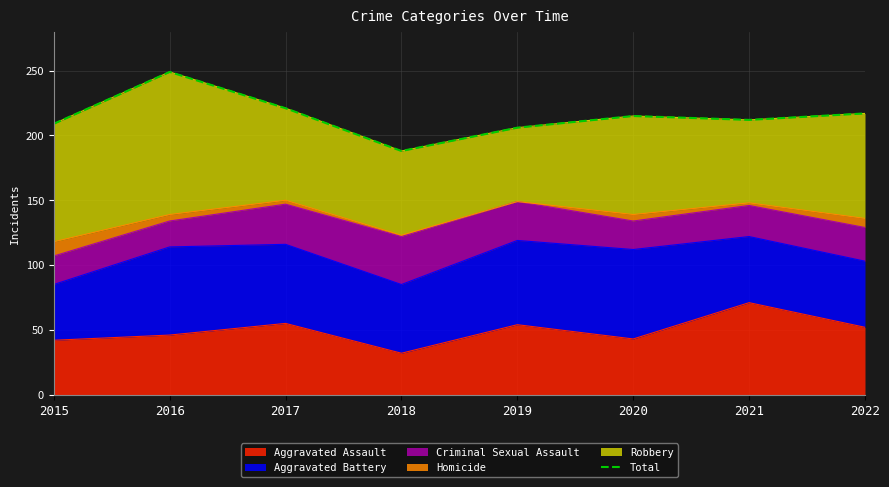

How many points are lower than both their immediate neighbors (excluding endpoints)?

2